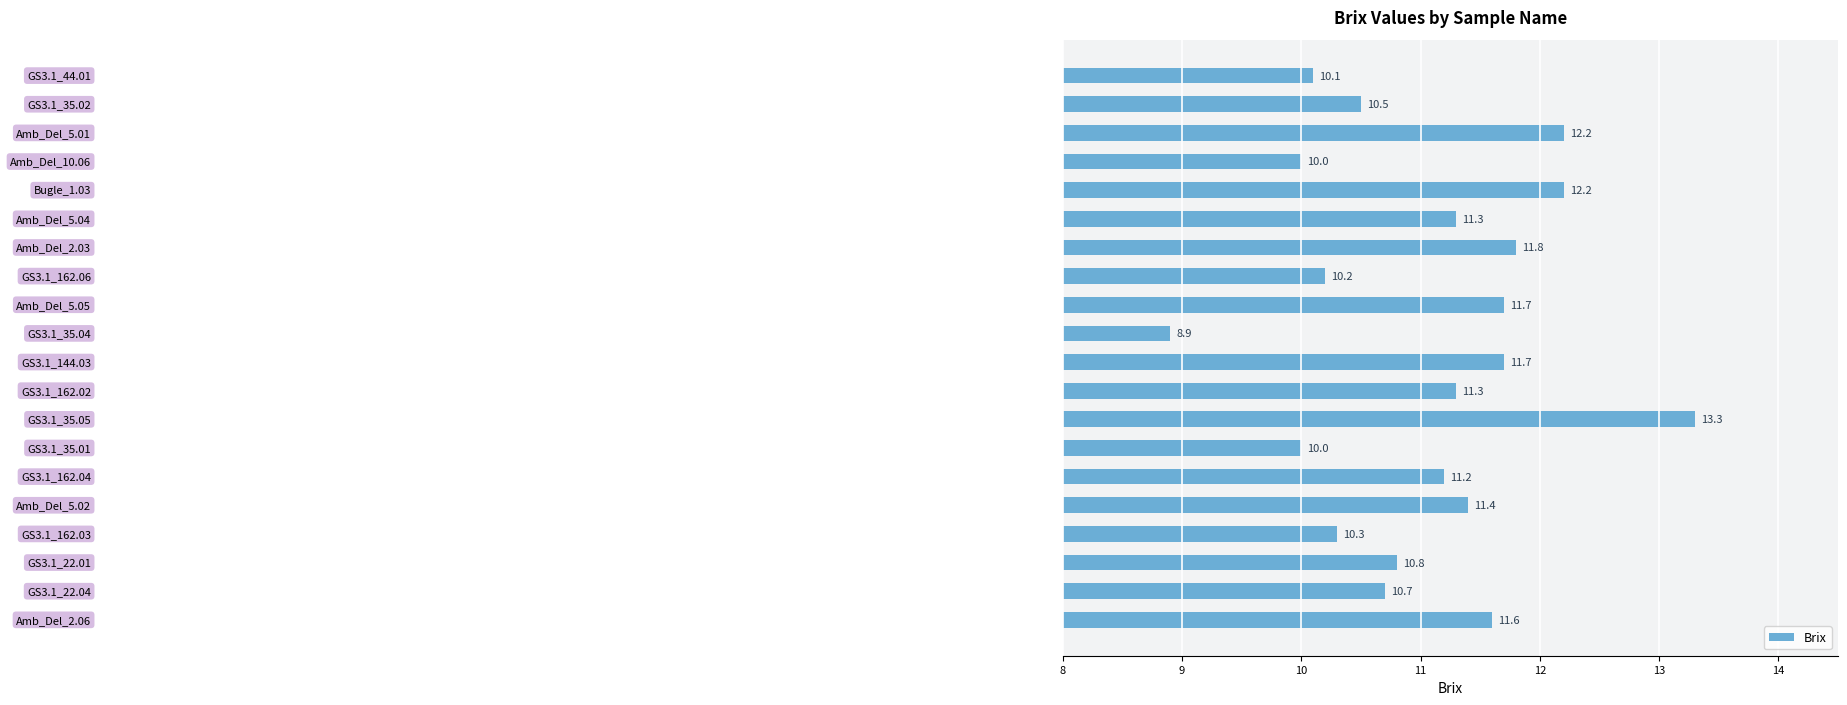

What is the minimum value shown in the chart?

8.9